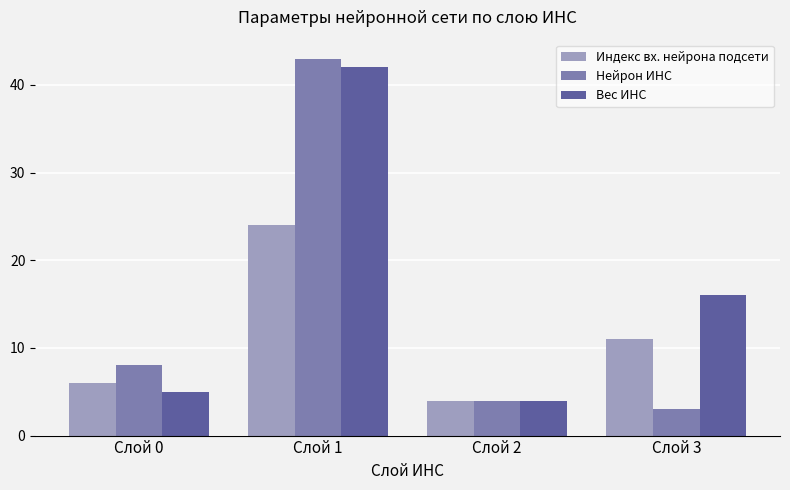

Rank the series at Слой 1 from lowest to highest value.

Индекс вх. нейрона подсети, Вес ИНС, Нейрон ИНС